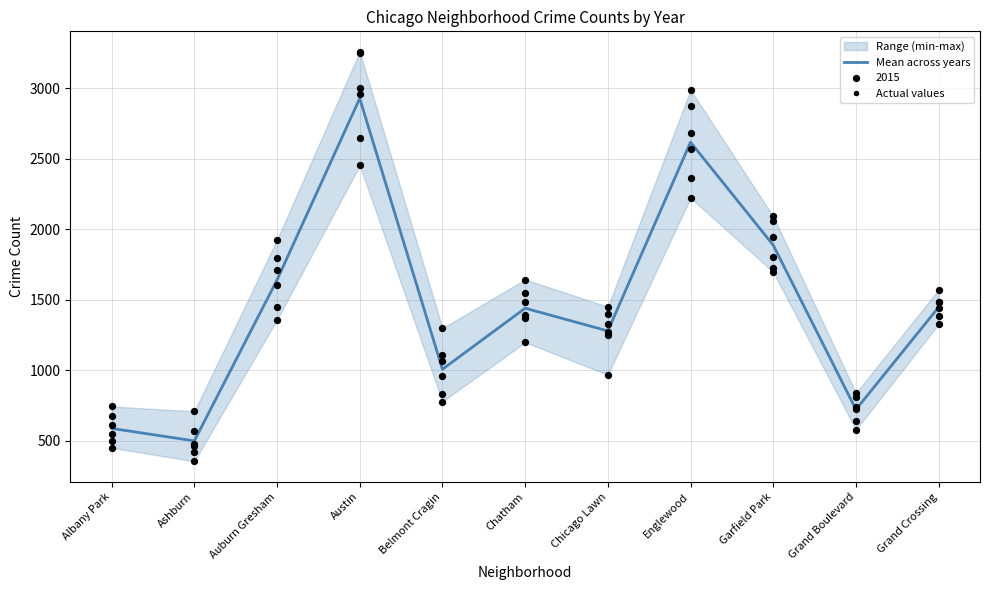

Which has a higher value, Ashburn or Garfield Park?

Garfield Park